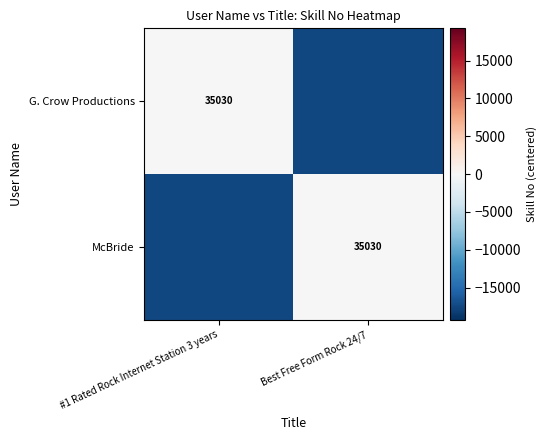

What is the smallest value displayed?

-17515